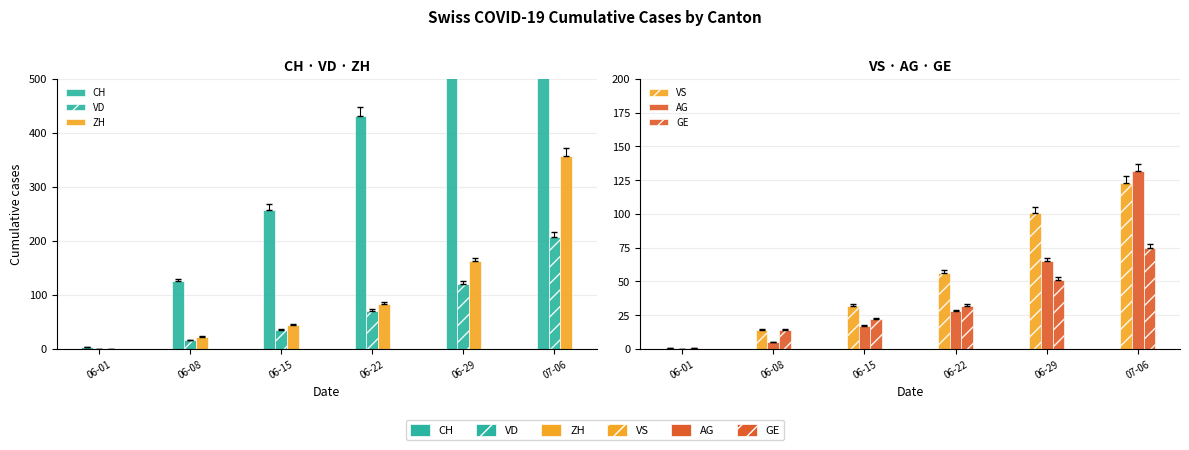

True or false: ZH has a value of 127 at 06-22.

False